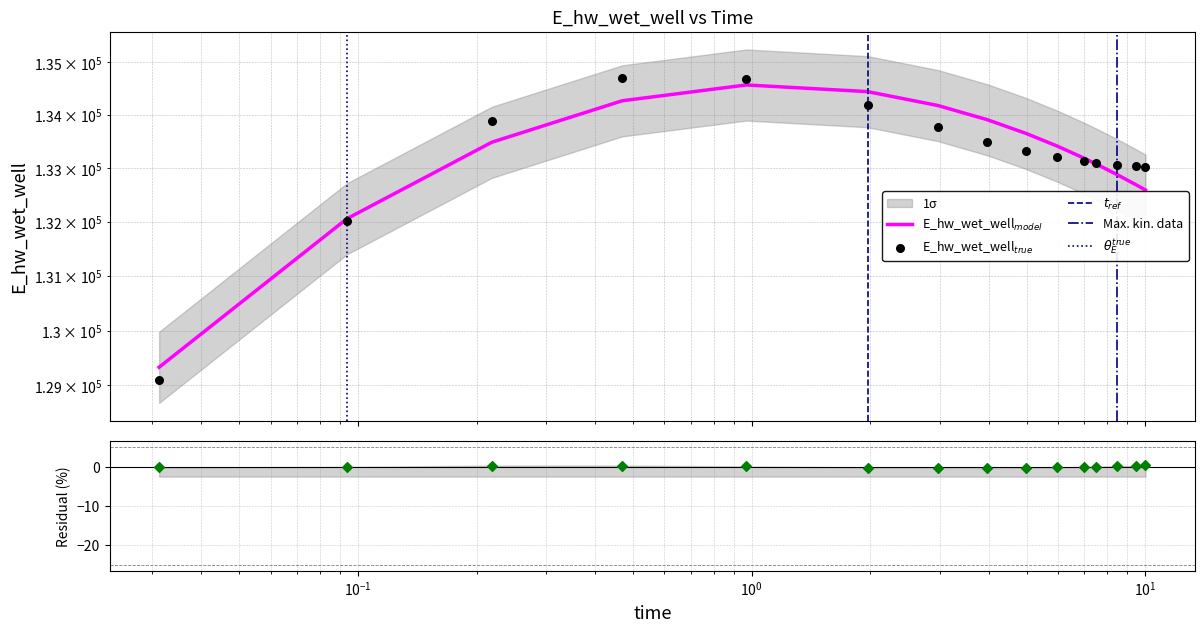

Between 8.46875 and 10.0, which is larger?

8.46875